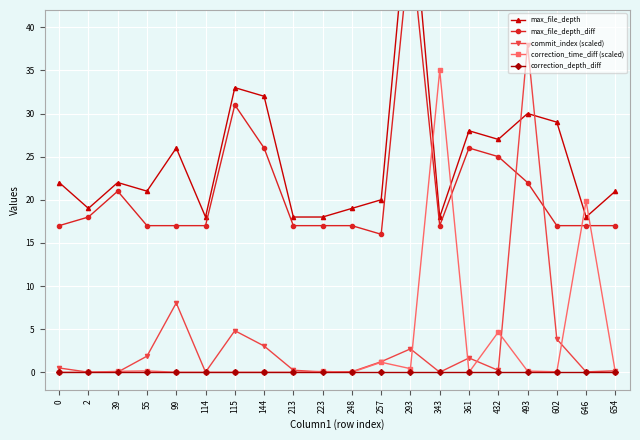

True or false: correction_depth_diff and max_file_depth_diff intersect in this chart.

False